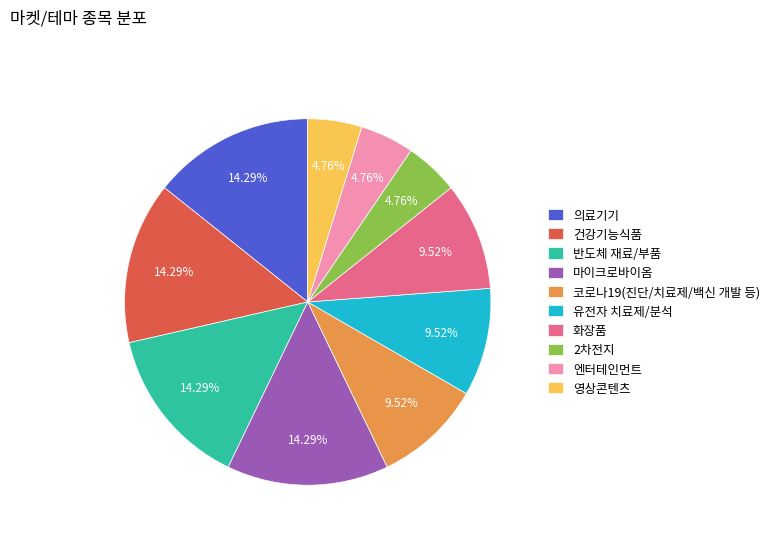

To the nearest percent, what percentage of the pie is 반도체 재료/부품?

14%